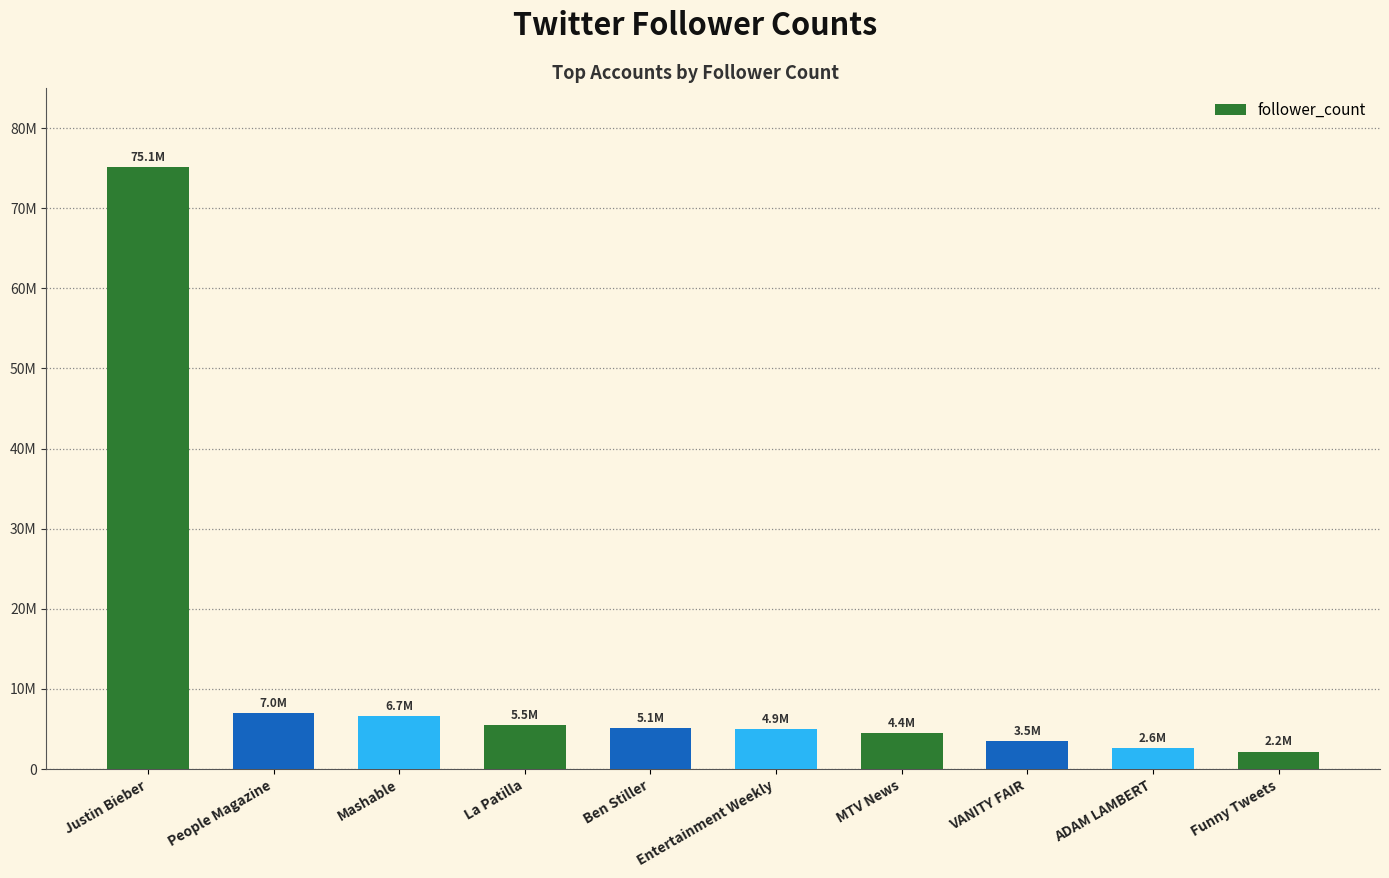

Does the chart contain any negative values?

No